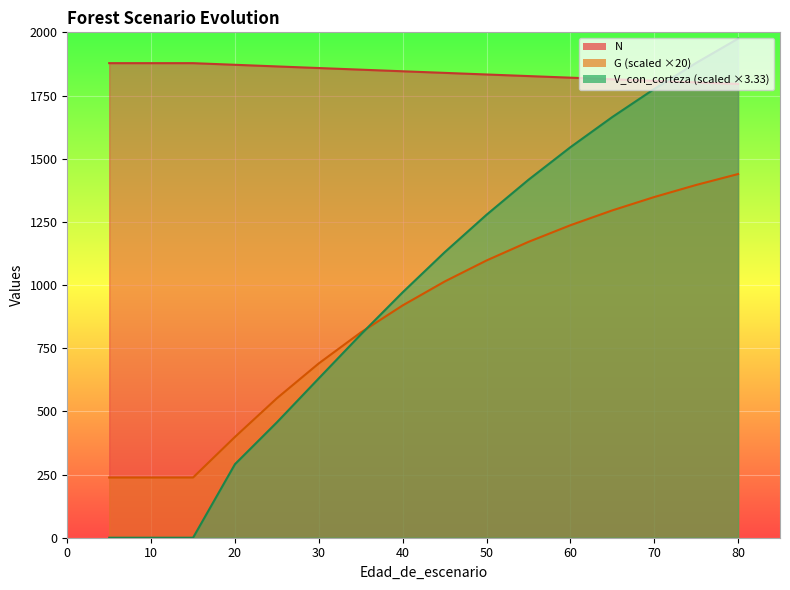

Which series ends up on top after the final intersection of N and V_con_corteza?

V_con_corteza